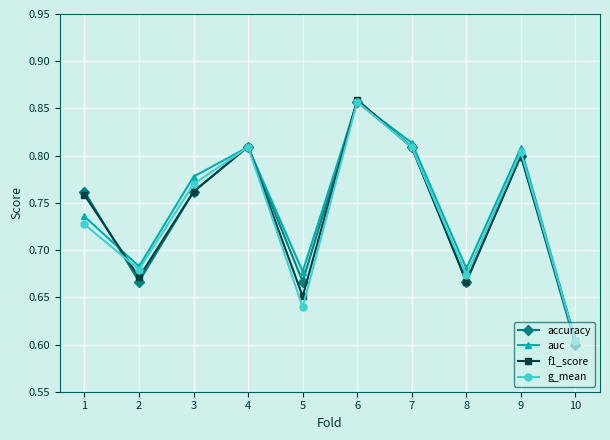

What is the difference between the maximum and minimum values in the f1_score series?

0.3